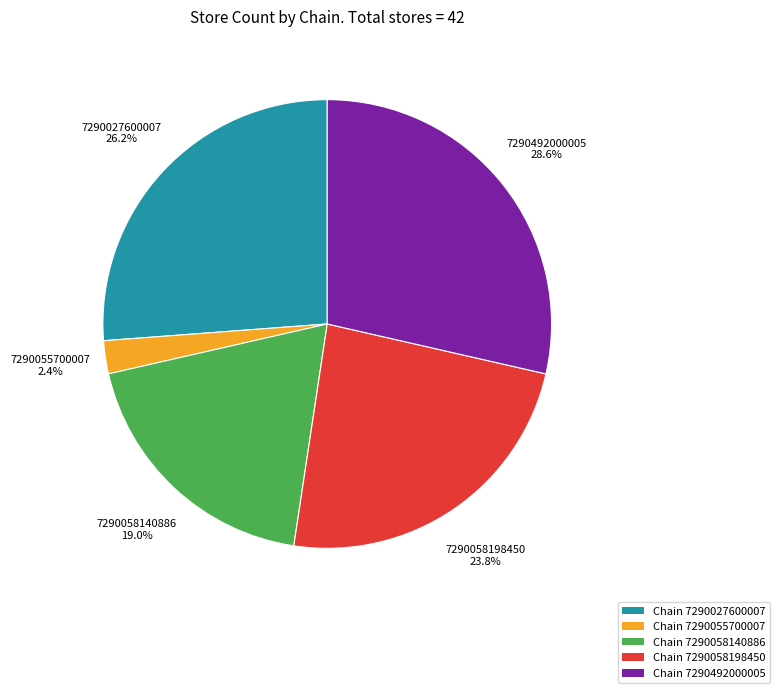

How many segments does this pie chart have?

5